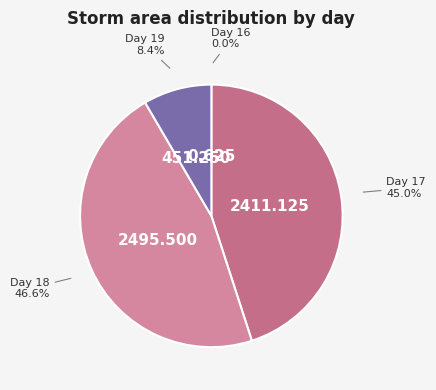

To the nearest percent, what is the difference between the largest and smallest slice percentages?

47%